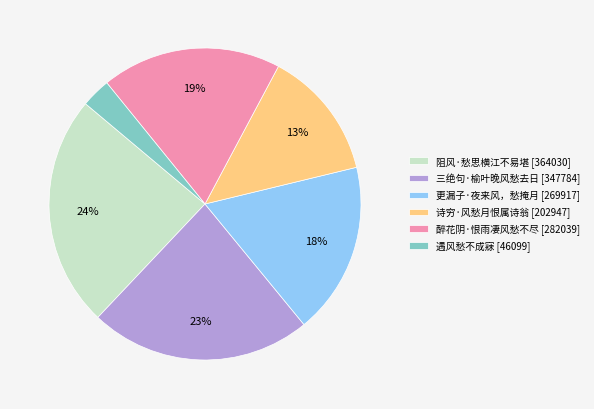

Which slice is the largest?

阻风·愁思横江不易堪